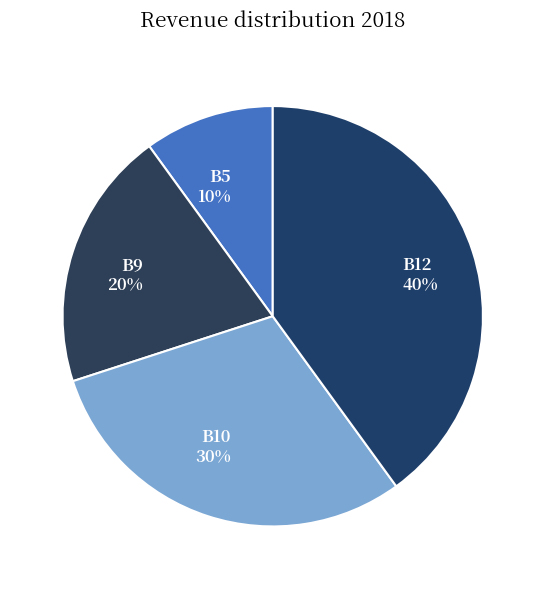

How many slices are in this pie chart?

4